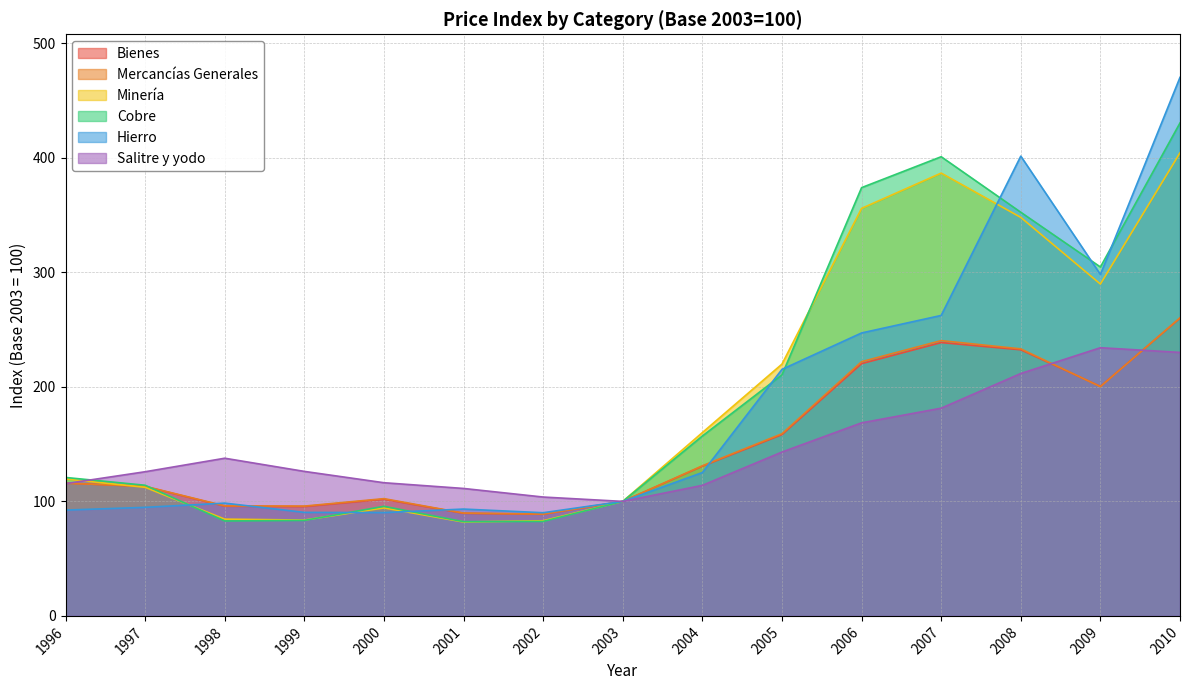

What is the value of the Bienes point at the 11th from the left?

220.3